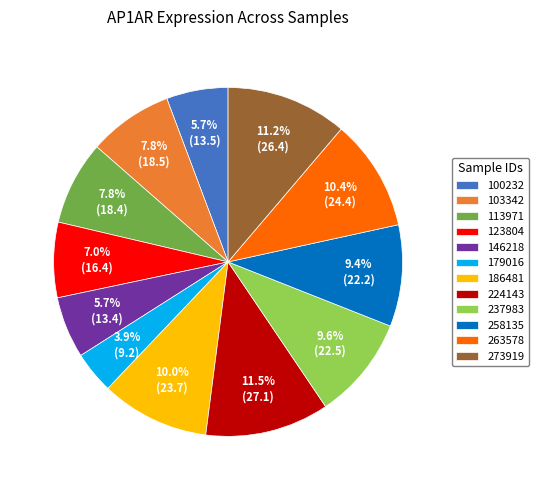

To the nearest percent, what is the average slice percentage?

8%